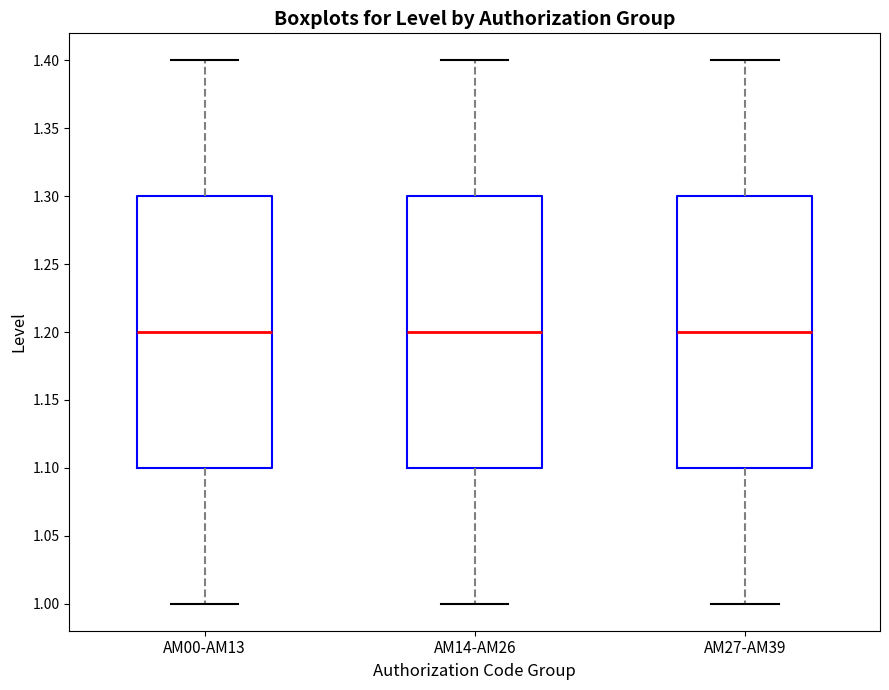

Reading left to right, read every box against the y-axis: the position of its median line, the range the box covers, and the ends of its whiskers. The values are not printed on the chart, so give them approximately, as read against the axis.

AM00-AM13: median 1.2, box 1.1 to 1.3, whiskers 1.0 to 1.4
AM14-AM26: median 1.2, box 1.1 to 1.3, whiskers 1.0 to 1.4
AM27-AM39: median 1.2, box 1.1 to 1.3, whiskers 1.0 to 1.4